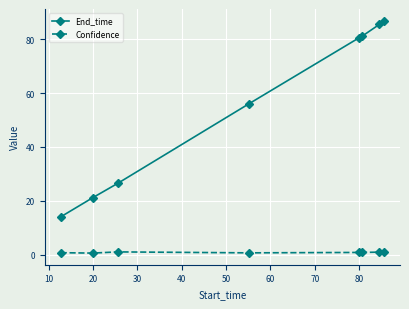

True or false: End_time and Confidence cross at least once.

False